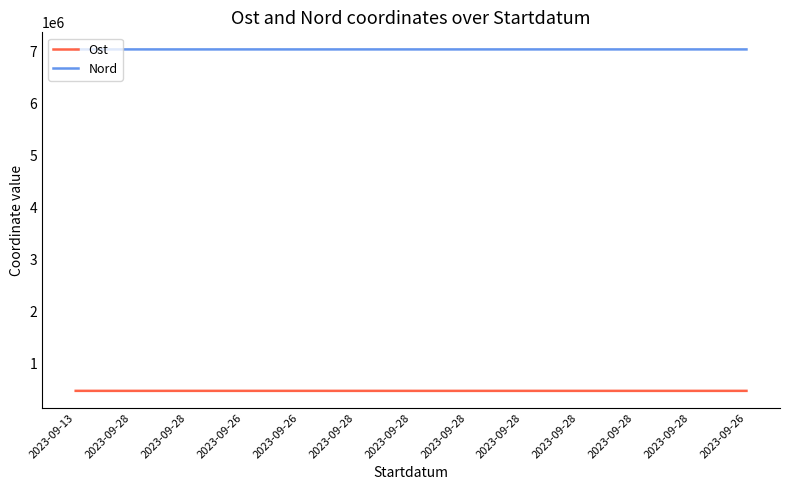

What are all the series names shown in the legend?

Ost, Nord